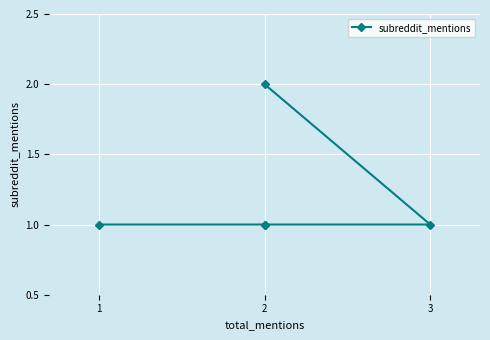

What is the smallest value displayed?

1